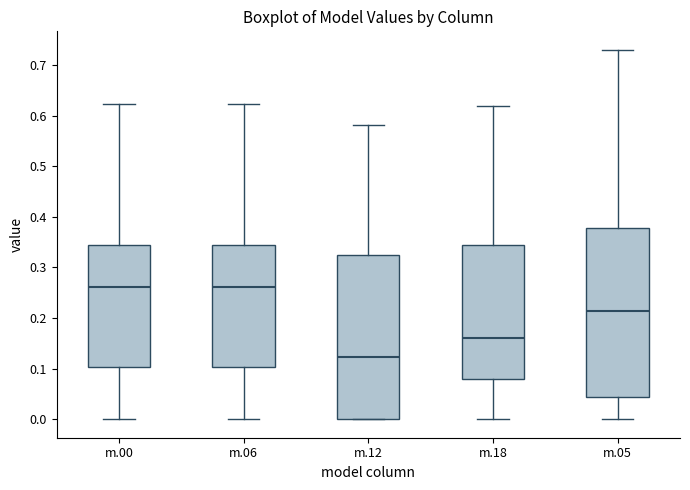

Reading left to right, transcribe this box plot: for each box, give where its median line is, the range the box spans, and where its two whiskers end, as read against the y-axis. The values are not printed on the chart, so give them approximately, as read against the axis.

m.00: median 0.26, box 0.10 to 0.34, whiskers 0.00 to 0.62
m.06: median 0.26, box 0.10 to 0.34, whiskers 0.00 to 0.62
m.12: median 0.12, box 0.00 to 0.33, whiskers 0.00 to 0.58
m.18: median 0.16, box 0.08 to 0.35, whiskers 0.00 to 0.62
m.05: median 0.21, box 0.04 to 0.38, whiskers 0.00 to 0.73